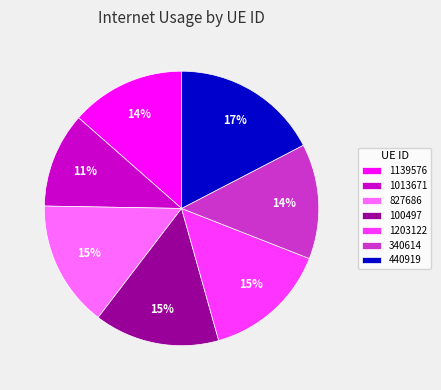

The 340614 slice represents 3% of the pie. True or false?

False